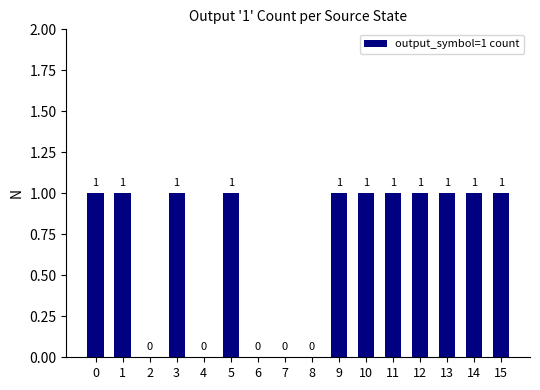

How many values are above zero?

11